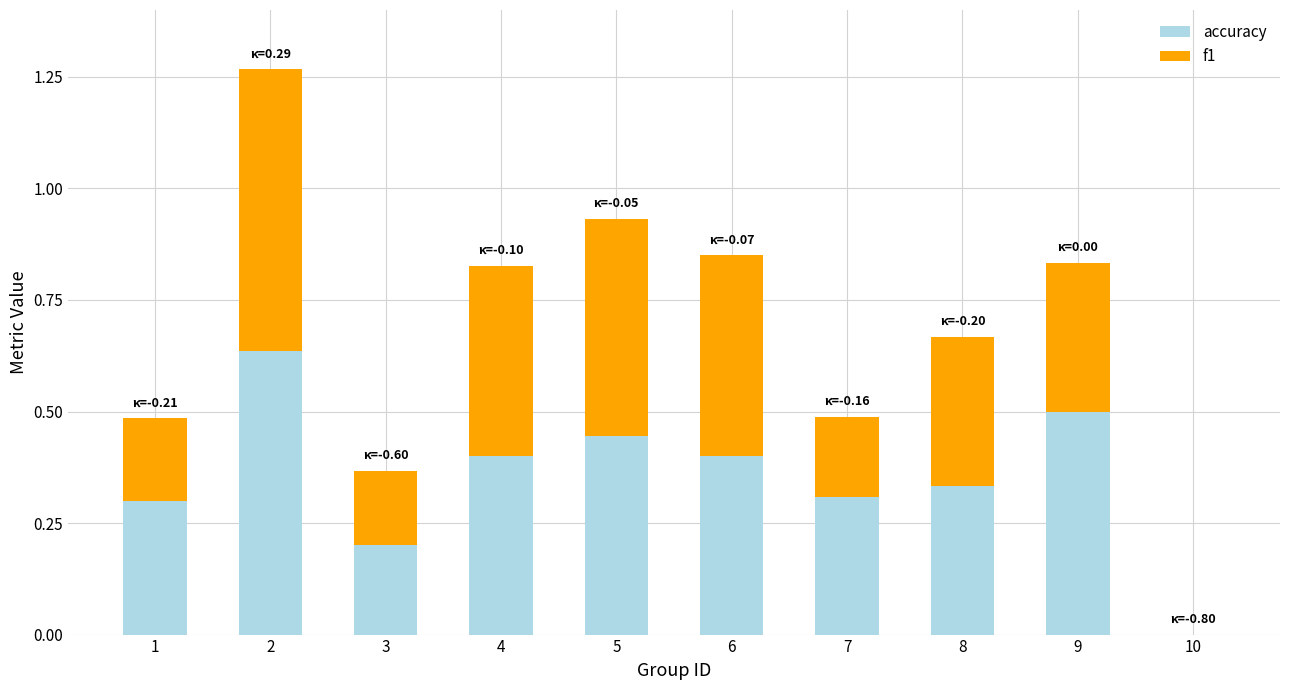

True or false: accuracy has a value of 0.2 at 5.

False